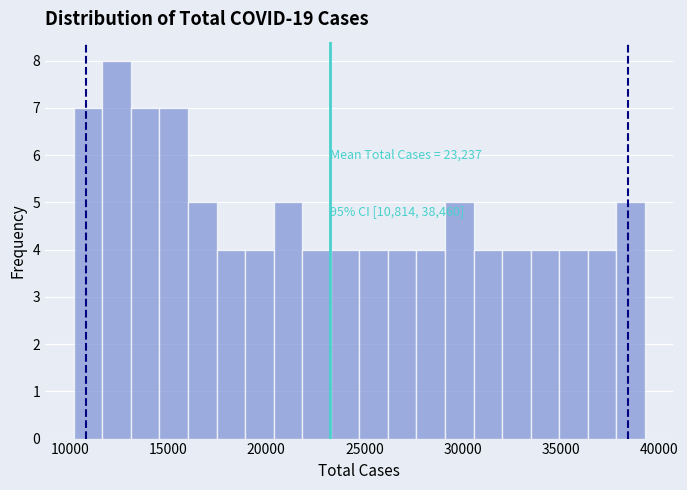

Read against the x-axis, roughly where is the centre of the tallest bar?

12500